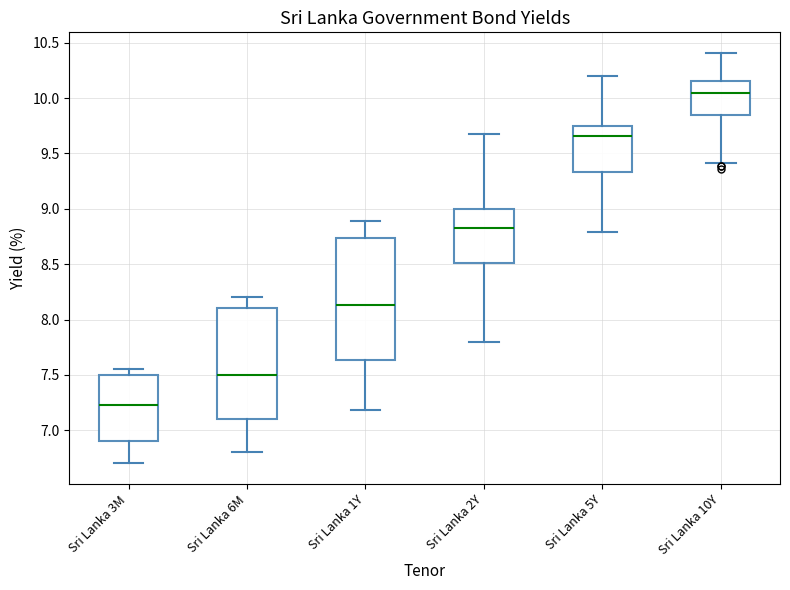

Which box has the lowest median line?

Sri Lanka 3M